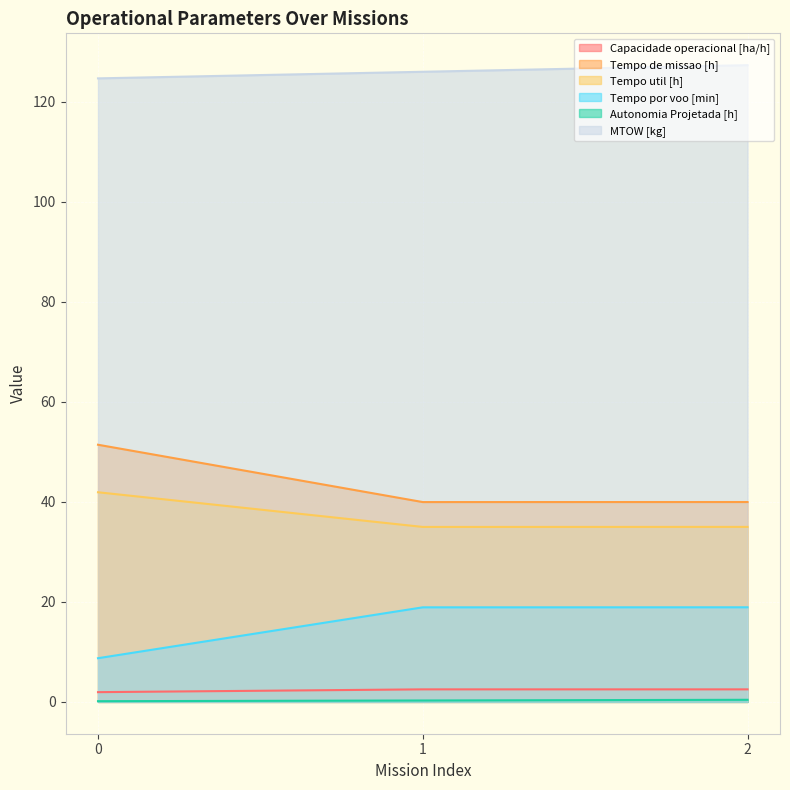

What is the lowest value of the Tempo por voo [min] series?

8.7